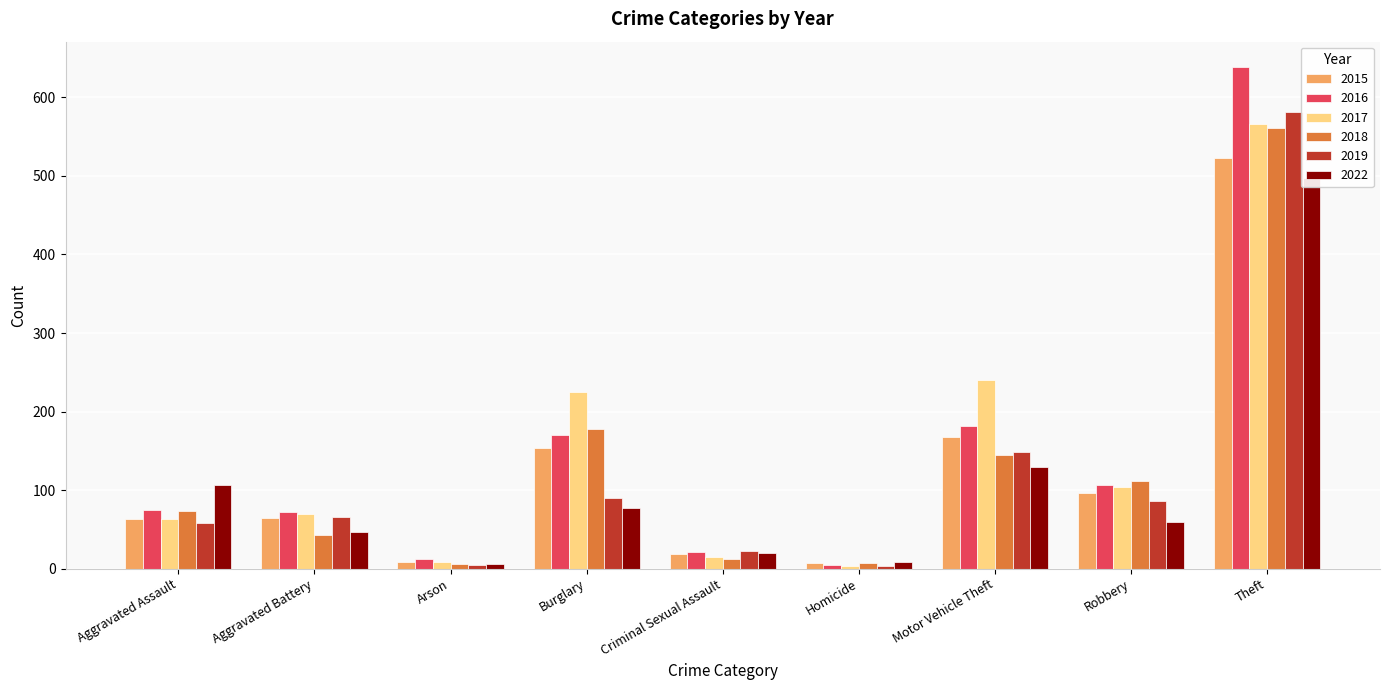

What are all the series names shown in the legend?

2015, 2016, 2017, 2018, 2019, 2022